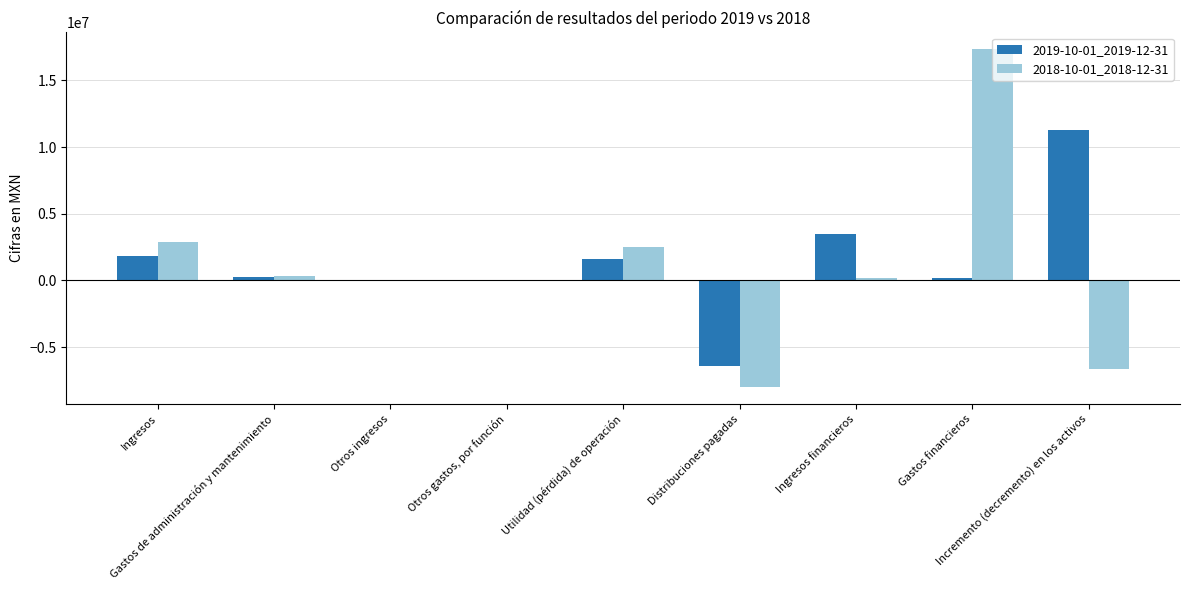

What is the maximum value shown in the chart?

17324000